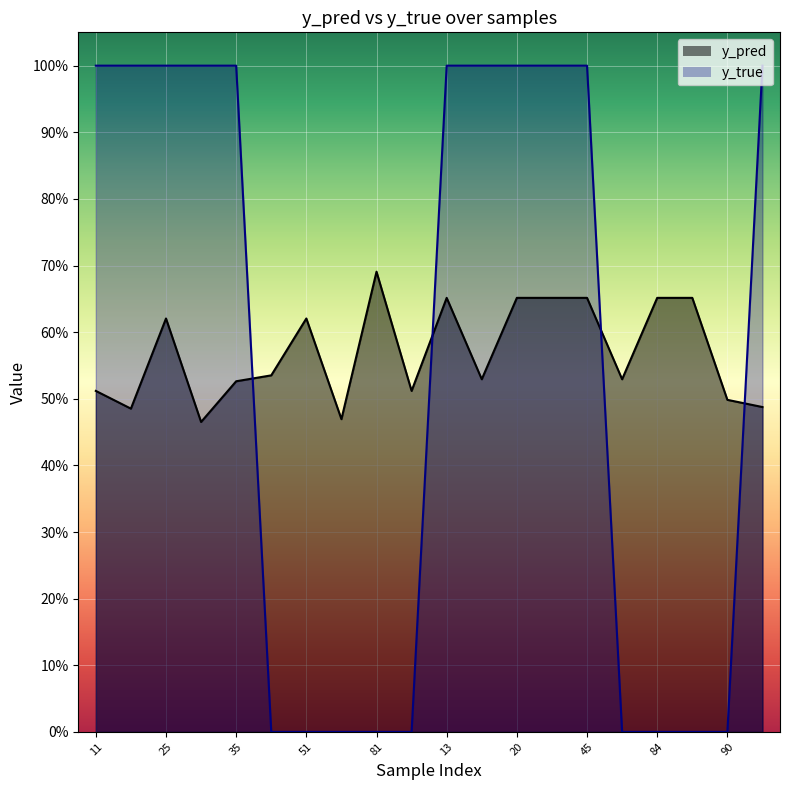

What position from the right is 51?

14